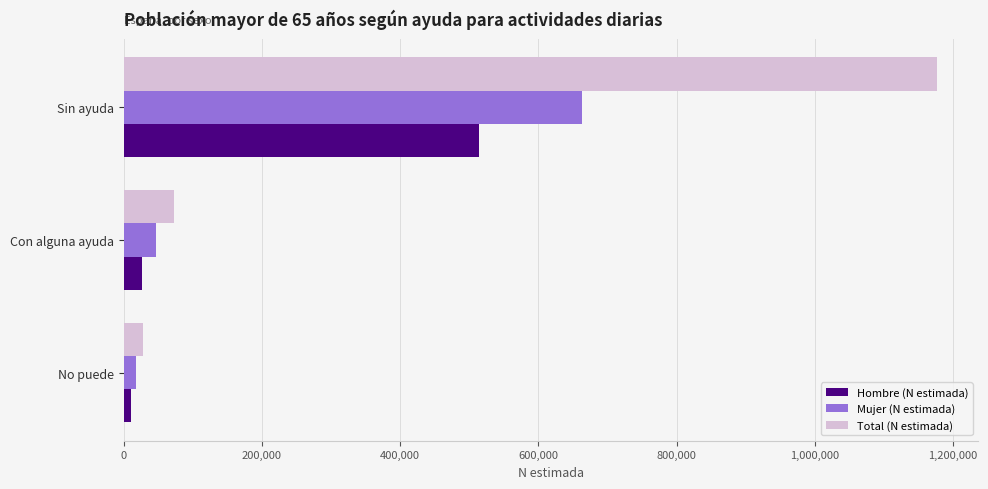

How many data points in Hombre (N estimada) are less than 26223?

1